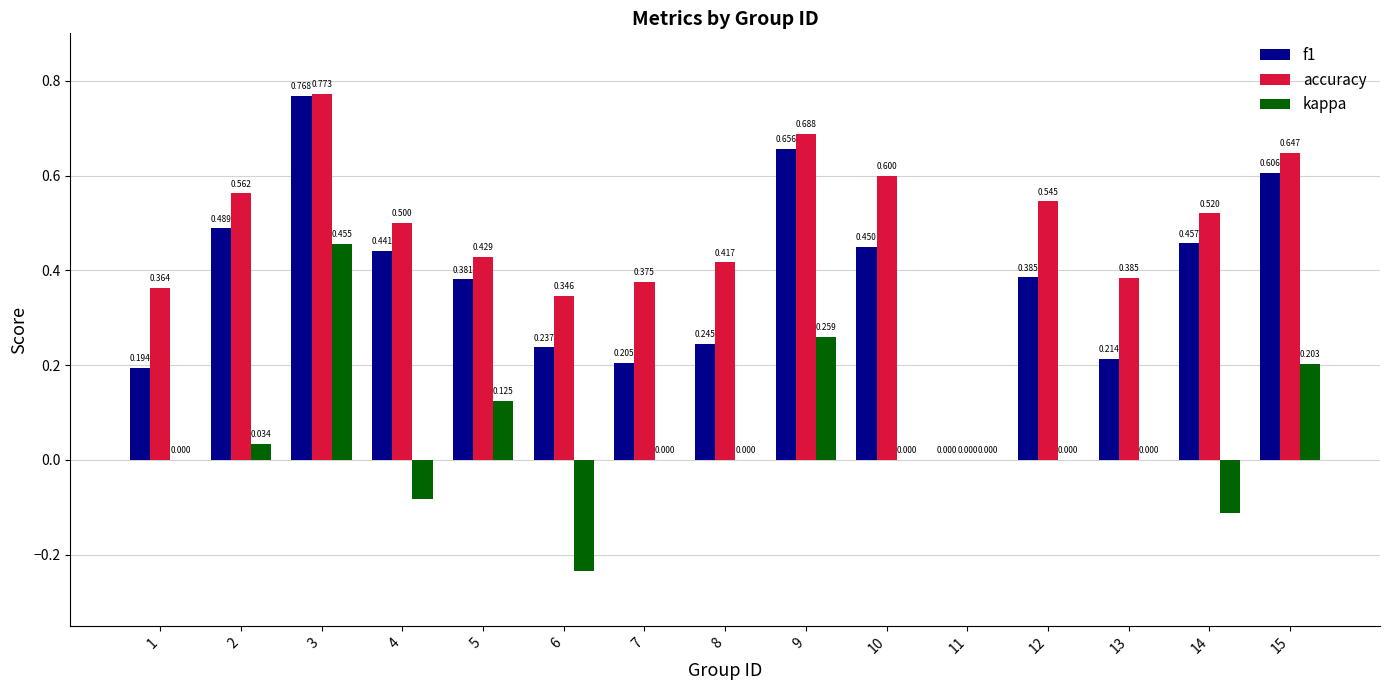

Is it true that kappa equals 0.0 at 7?

True